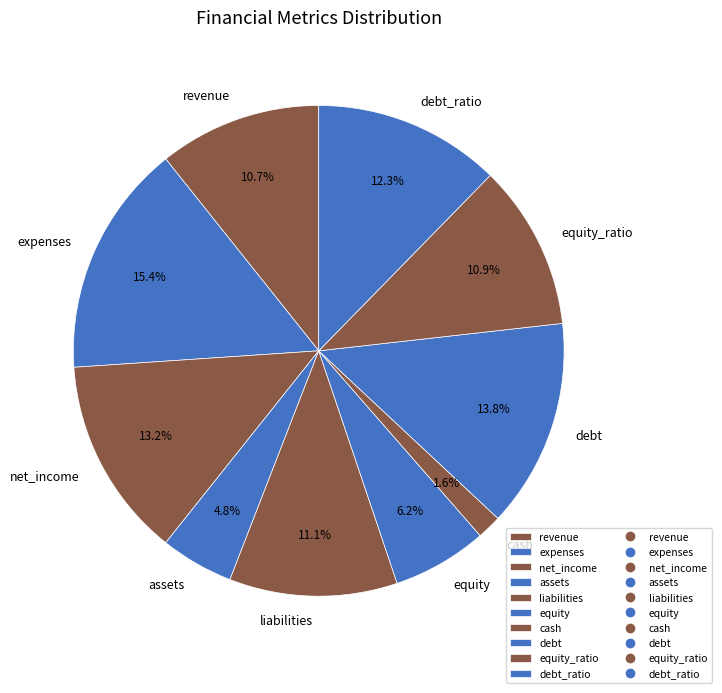

To the nearest percent, what is the difference between the largest and smallest slice percentages?

14%